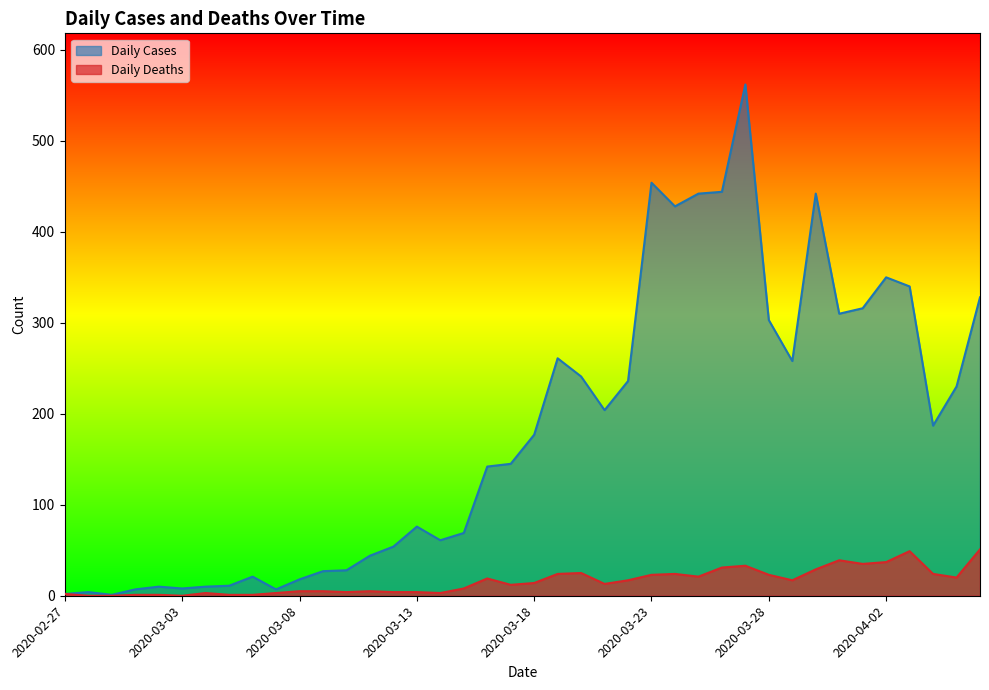

What is the value of the Daily Cases point at the 26th from the left?

454